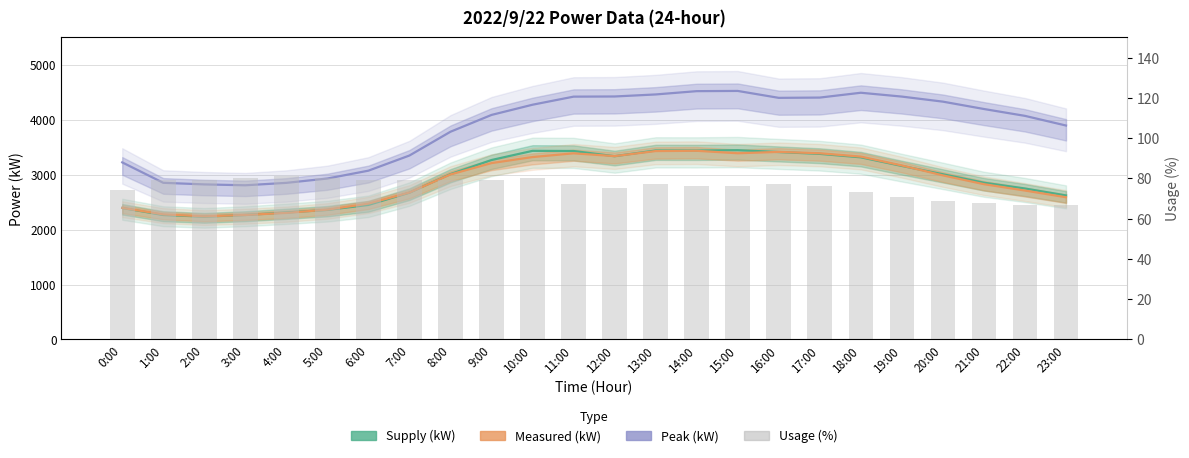

Which label corresponds to the smallest value in the chart?

22:00